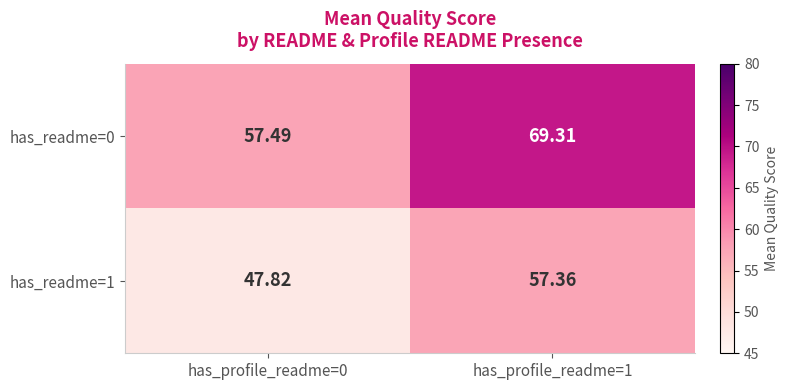

How many distinct data groups are displayed?

2